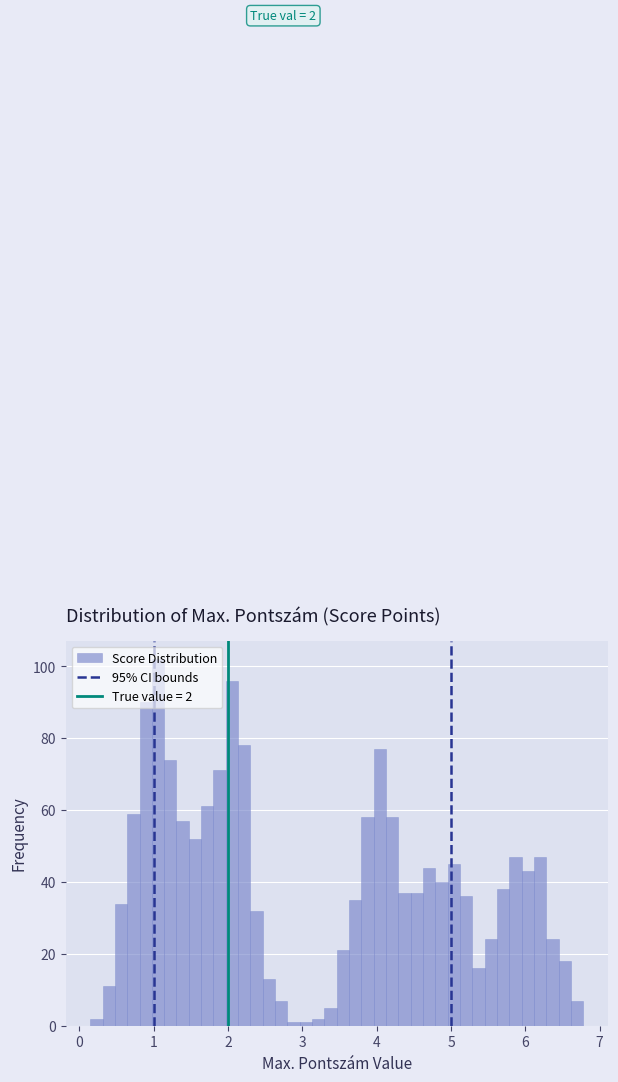

Read against the x-axis, roughly where is the centre of the tallest bar?

1.1